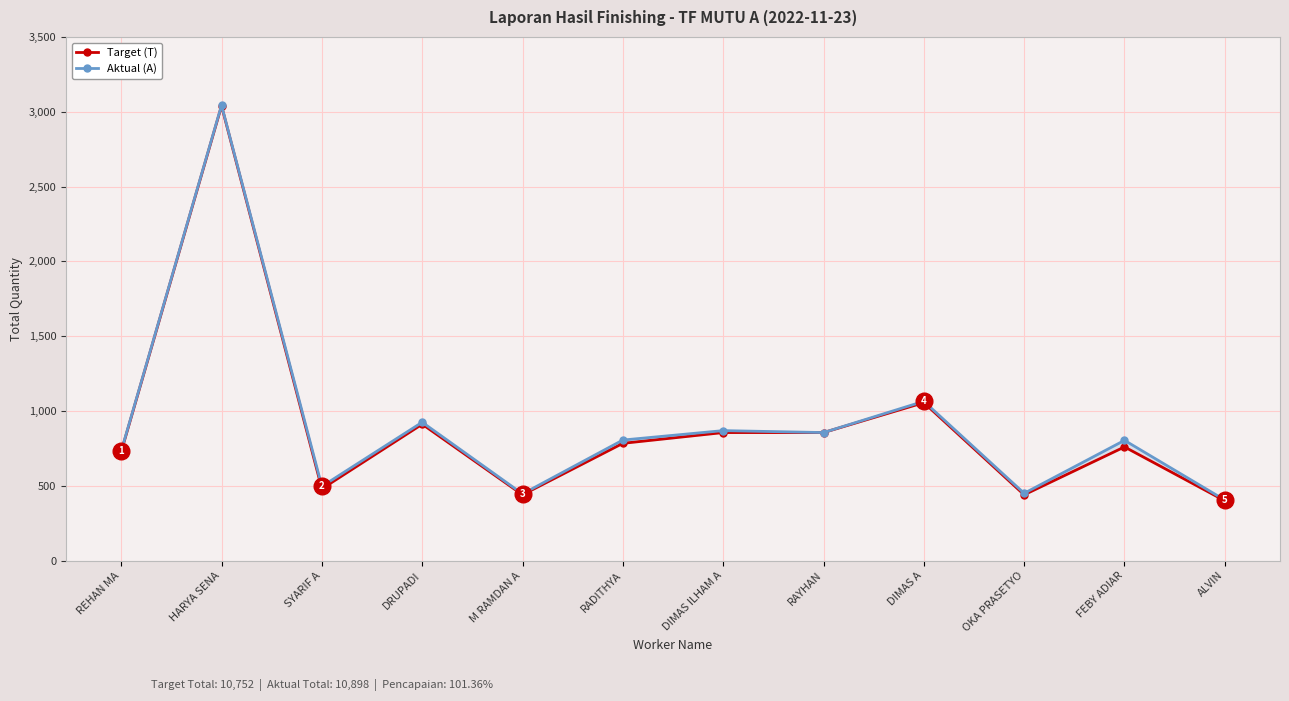

At which label does Aktual (A) first exceed 806?

HARYA SENA